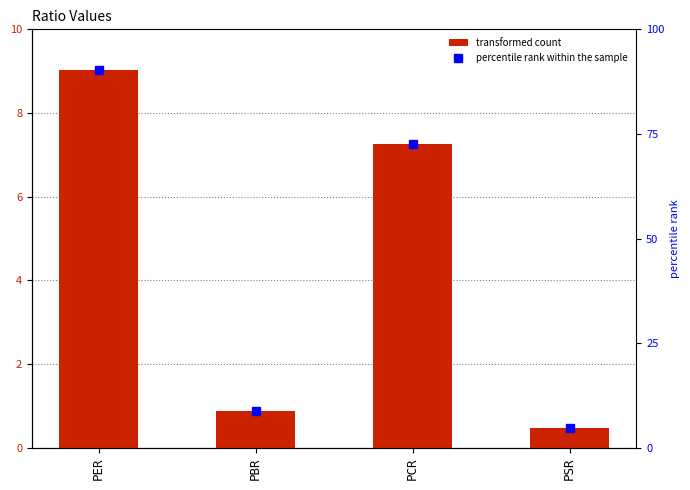

What is the difference between the maximum and minimum values in the x series?

8.6